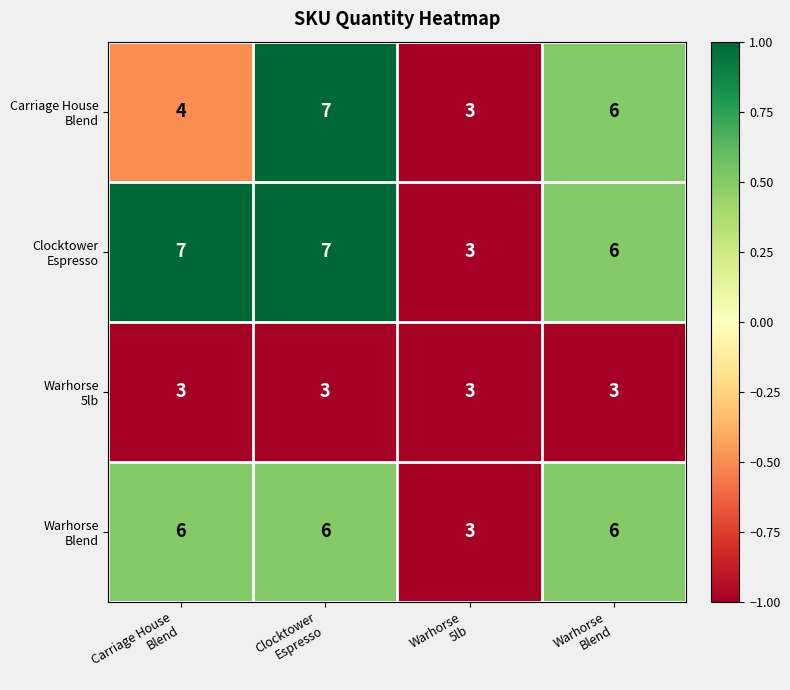

What is the minimum value shown in the chart?

3